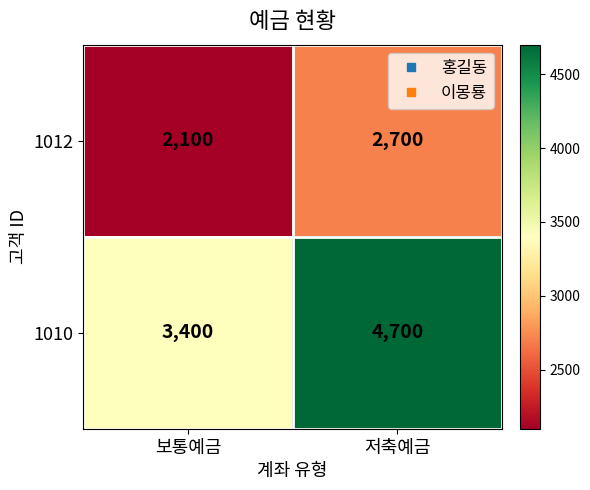

What is the sum of the 1010 values at 저축예금 and 보통예금?

8100